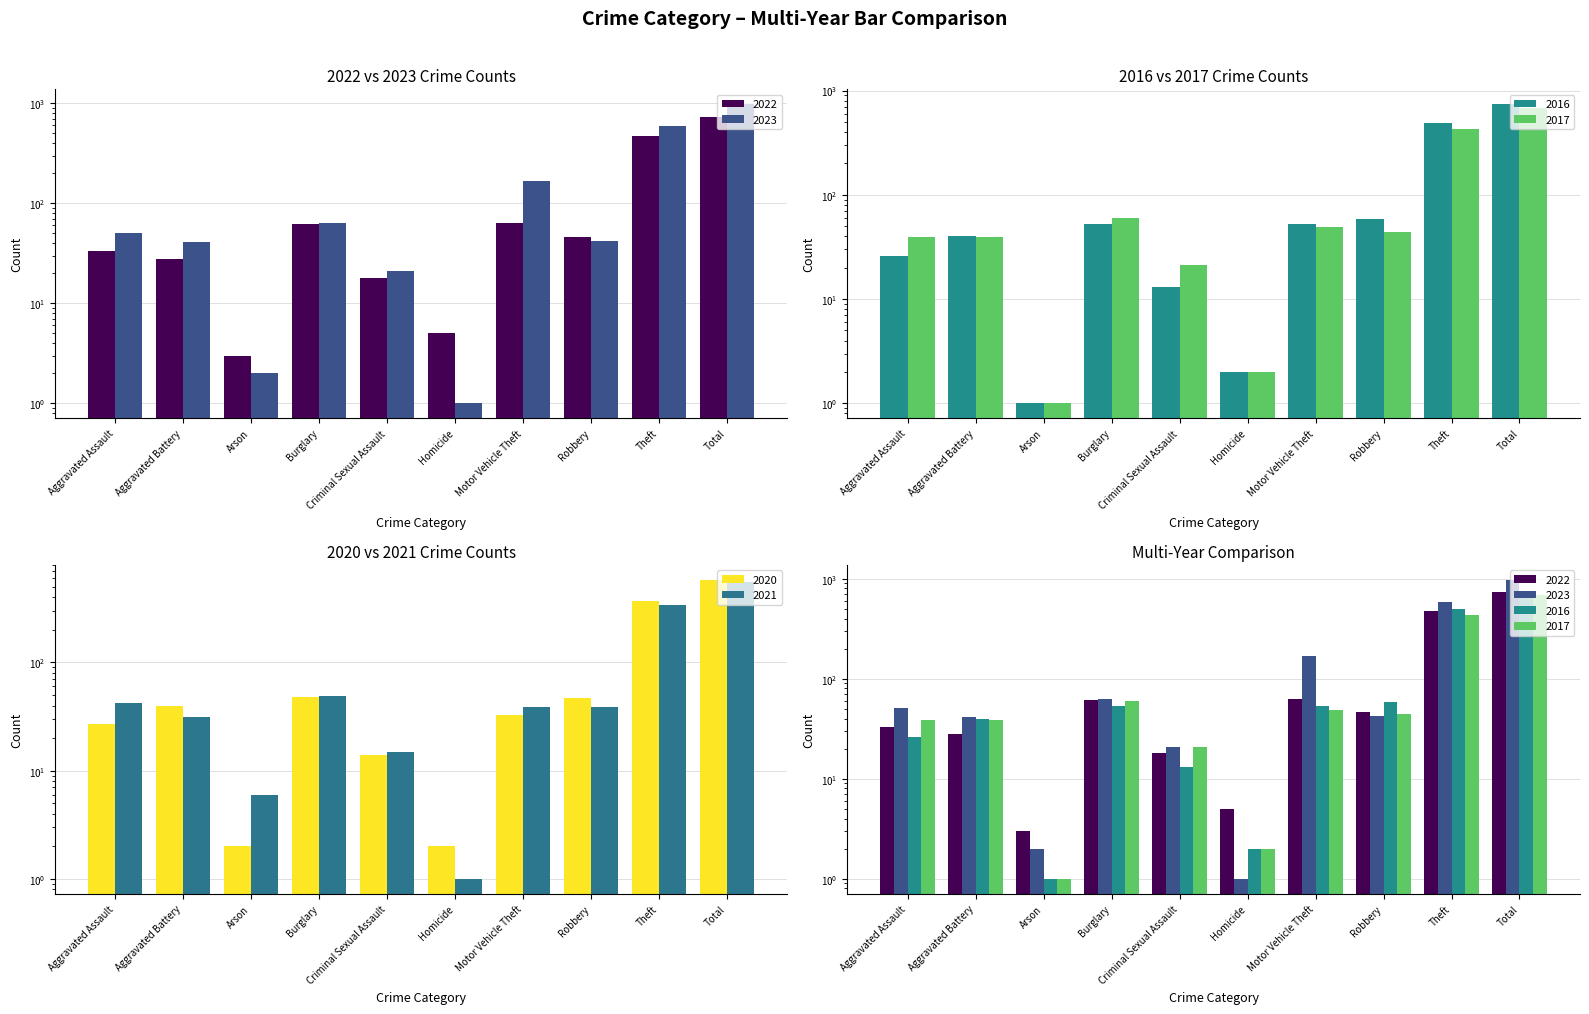

The value of 2016 at Aggravated Battery is 40. True or false?

True